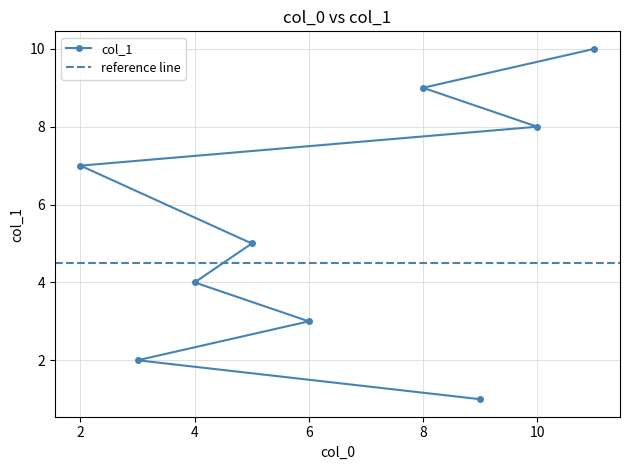

Does the chart have visible grid lines?

Yes